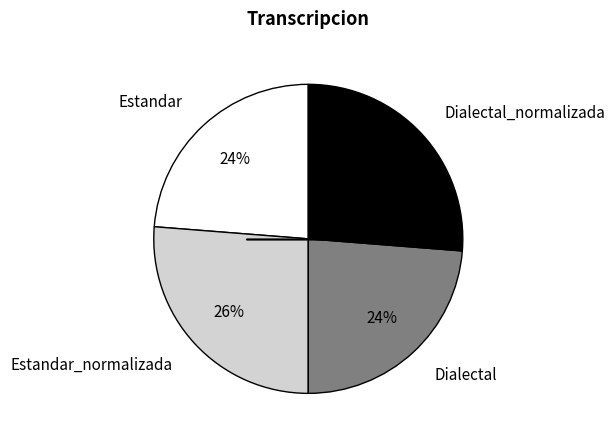

Approximately how many times larger is the value at Estandar compared to Estandar_normalizada?

0.9